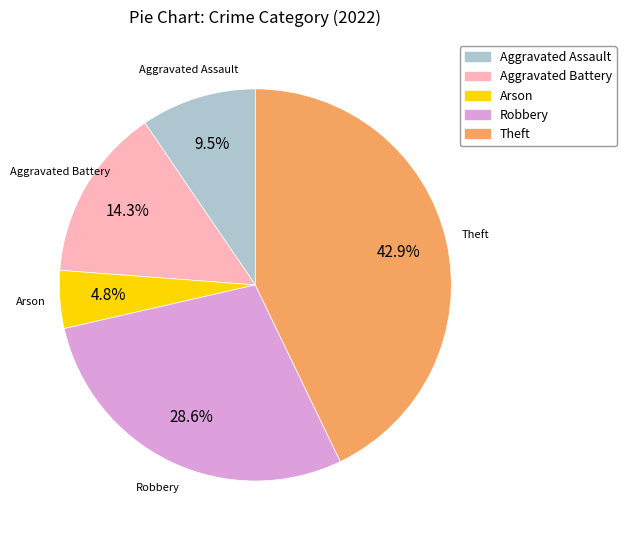

Does any single category account for the majority?

No